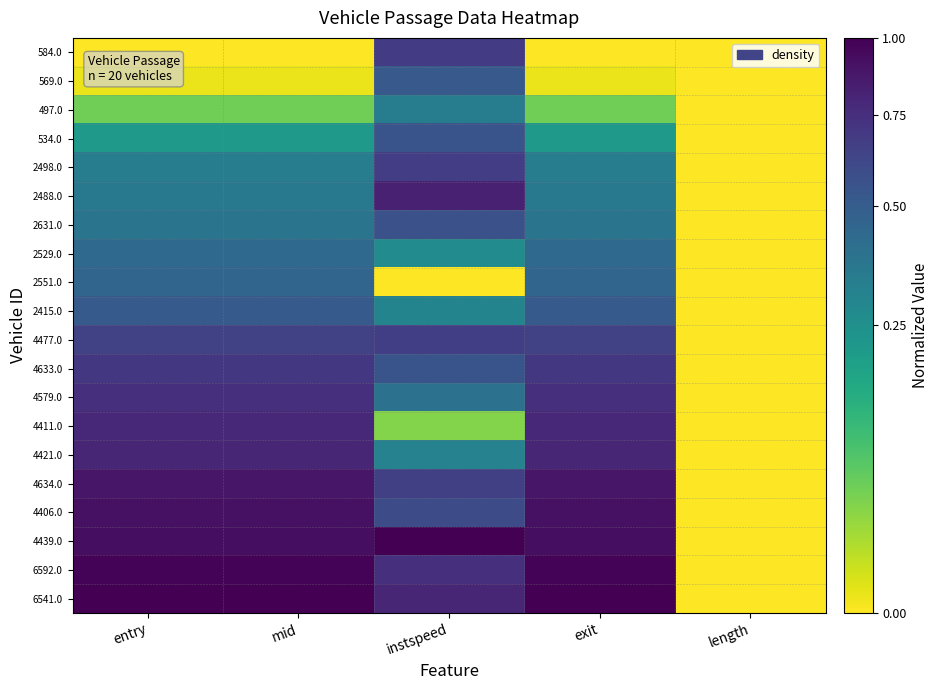

Reading left to right, list all the values displayed in this chart.

584.0: entry=0.0	mid=0.0	instspeed=0.7	exit=0.0	length=0.0
569.0: entry=0.0	mid=0.0	instspeed=0.5	exit=0.0	length=0.0
497.0: entry=0.0	mid=0.0	instspeed=0.3	exit=0.0	length=0.0
534.0: entry=0.2	mid=0.2	instspeed=0.5	exit=0.2	length=0.0
2498.0: entry=0.3	mid=0.3	instspeed=0.7	exit=0.3	length=0.0
2488.0: entry=0.4	mid=0.4	instspeed=0.8	exit=0.4	length=0.0
2631.0: entry=0.4	mid=0.4	instspeed=0.6	exit=0.4	length=0.0
2529.0: entry=0.4	mid=0.4	instspeed=0.3	exit=0.4	length=0.0
2551.0: entry=0.5	mid=0.5	instspeed=0.0	exit=0.5	length=0.0
2415.0: entry=0.5	mid=0.5	instspeed=0.3	exit=0.5	length=0.0
4477.0: entry=0.6	mid=0.6	instspeed=0.7	exit=0.6	length=0.0
4633.0: entry=0.7	mid=0.7	instspeed=0.5	exit=0.7	length=0.0
4579.0: entry=0.7	mid=0.7	instspeed=0.4	exit=0.7	length=0.0
4411.0: entry=0.8	mid=0.8	instspeed=0.0	exit=0.8	length=0.0
4421.0: entry=0.8	mid=0.8	instspeed=0.3	exit=0.8	length=0.0
4634.0: entry=0.9	mid=0.9	instspeed=0.7	exit=0.9	length=0.0
4406.0: entry=0.9	mid=0.9	instspeed=0.6	exit=0.9	length=0.0
4439.0: entry=0.9	mid=0.9	instspeed=1.0	exit=0.9	length=0.0
6592.0: entry=1.0	mid=1.0	instspeed=0.7	exit=1.0	length=0.0
6541.0: entry=1.0	mid=1.0	instspeed=0.8	exit=1.0	length=0.0